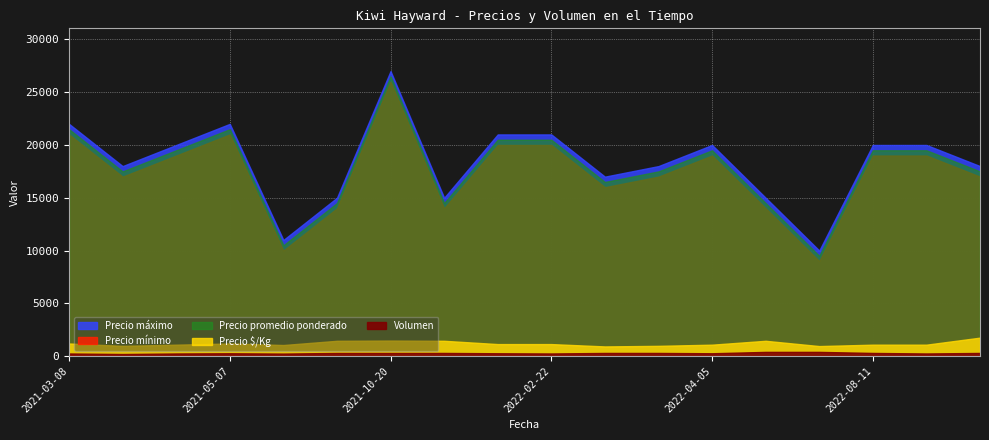

True or false: Volumen has more than 2 points higher than both neighbors.

False